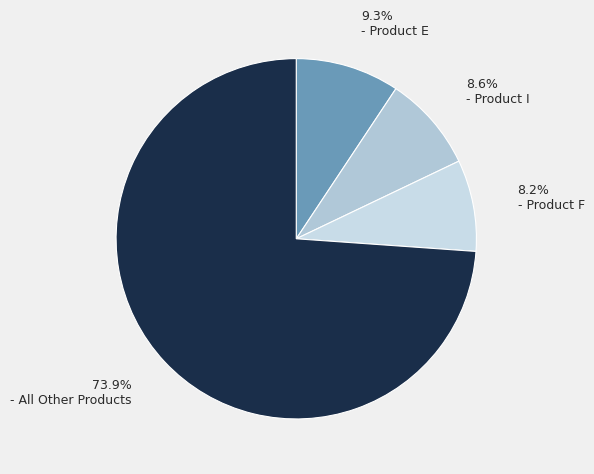

How many segments does this pie chart have?

4